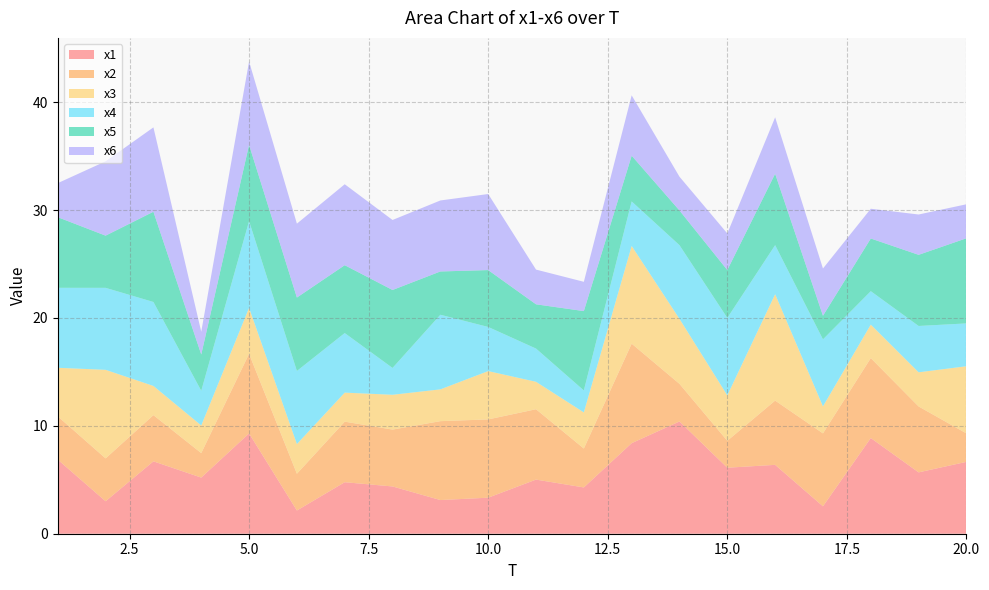

Reading left to right, extract all data points from this chart.

x1: 6.9	3.0	6.7	5.2	9.3	2.2	4.8	4.4	3.1	3.3	5.0	4.3	8.4	10.4	6.1	6.4	2.5	8.9	5.7	6.7
x2: 4.0	4.0	4.3	2.3	7.4	3.4	5.6	5.3	7.3	7.3	6.5	3.6	9.2	3.5	2.5	6.0	6.8	7.4	6.1	2.6
x3: 4.5	8.2	2.7	2.6	4.3	2.7	2.7	3.2	2.9	4.5	2.5	3.3	9.1	6.0	4.2	9.9	2.5	3.1	3.2	6.2
x4: 7.4	7.6	7.8	3.2	8.0	6.8	5.5	2.5	6.9	4.1	3.1	2.0	4.1	6.8	7.2	4.5	6.2	3.1	4.3	4.0
x5: 6.5	4.8	8.4	3.4	7.1	6.8	6.3	7.2	4.0	5.3	4.1	7.4	4.2	3.2	4.4	6.6	2.2	4.9	6.6	7.9
x6: 3.2	6.9	7.8	2.1	7.7	6.8	7.5	6.5	6.6	7.0	3.2	2.7	5.6	3.1	3.4	5.2	4.4	2.8	3.7	3.1